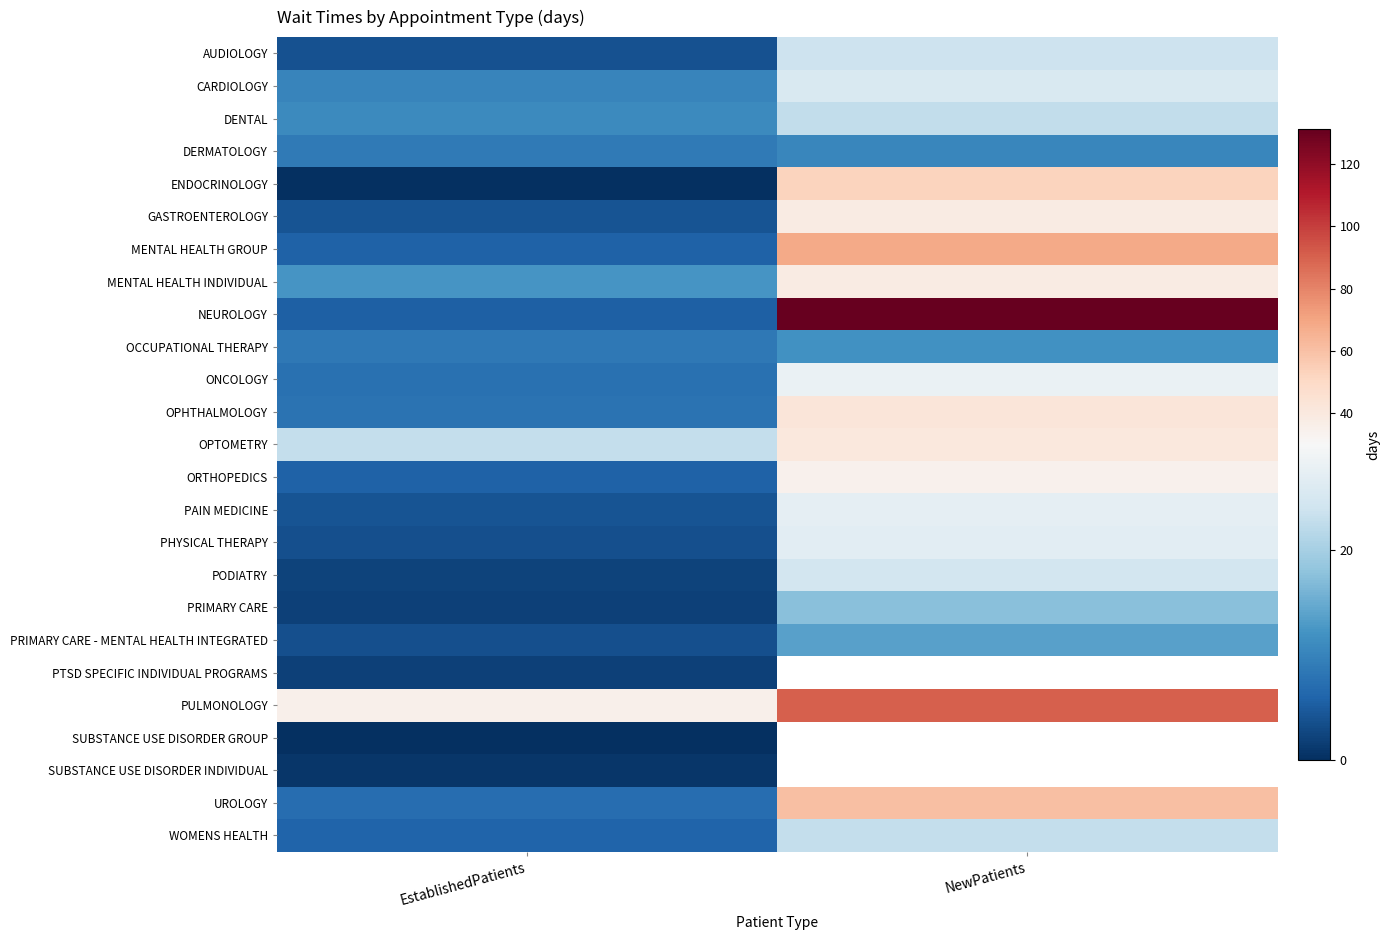

The value of AUDIOLOGY at EstablishedPatients is 2.5. True or false?

False